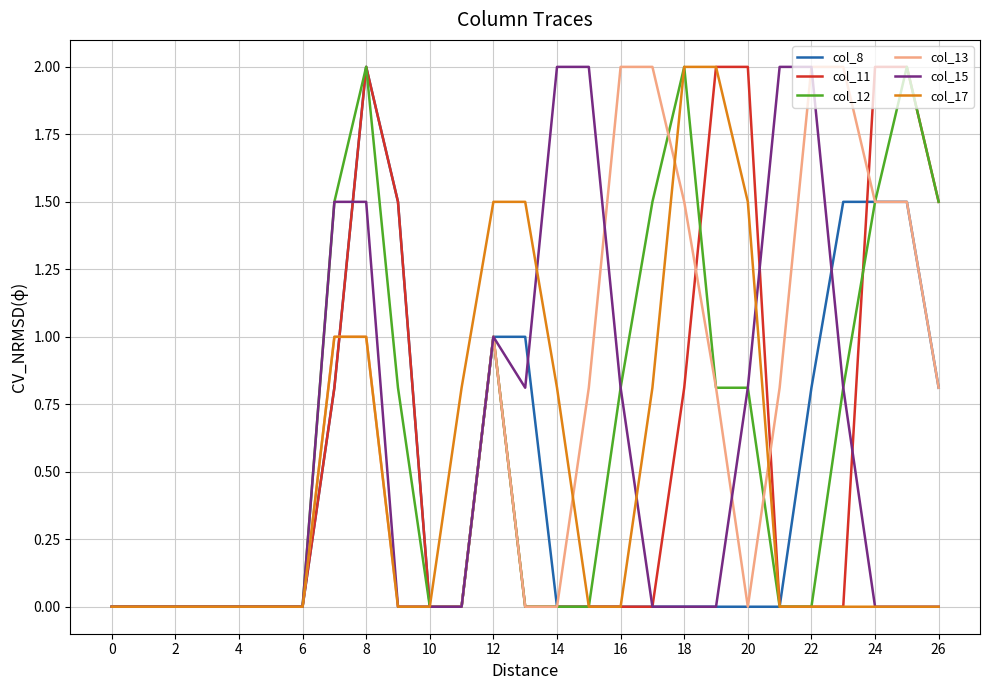

What is the highest value of the col_13 series?

2.0